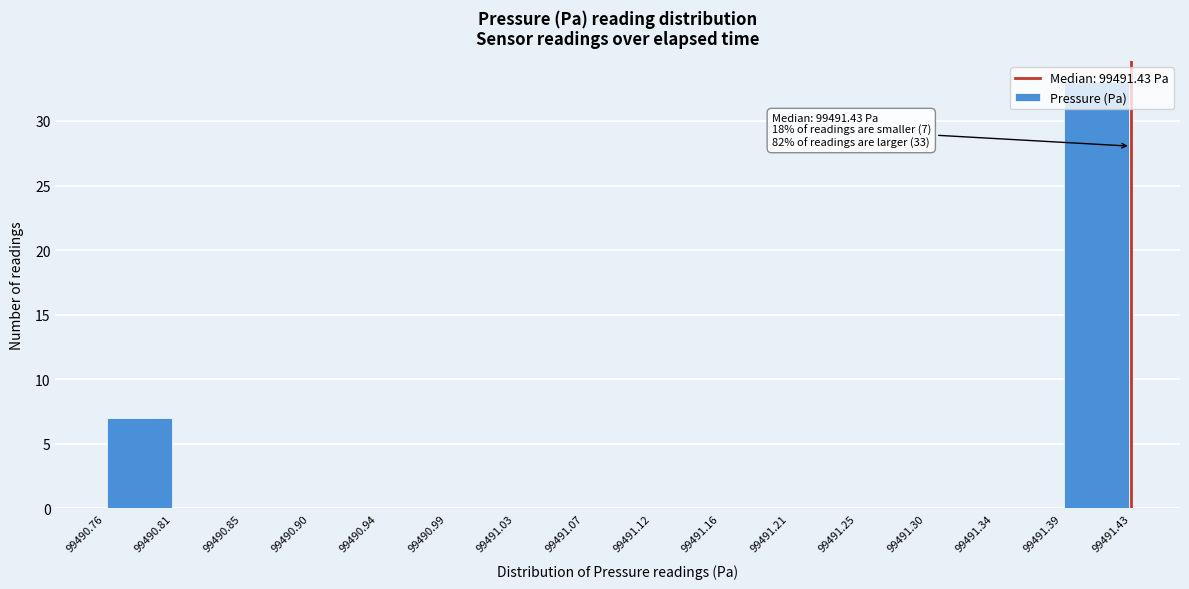

Over which range of the x-axis is the bar tallest?

99491.39 to 99491.43